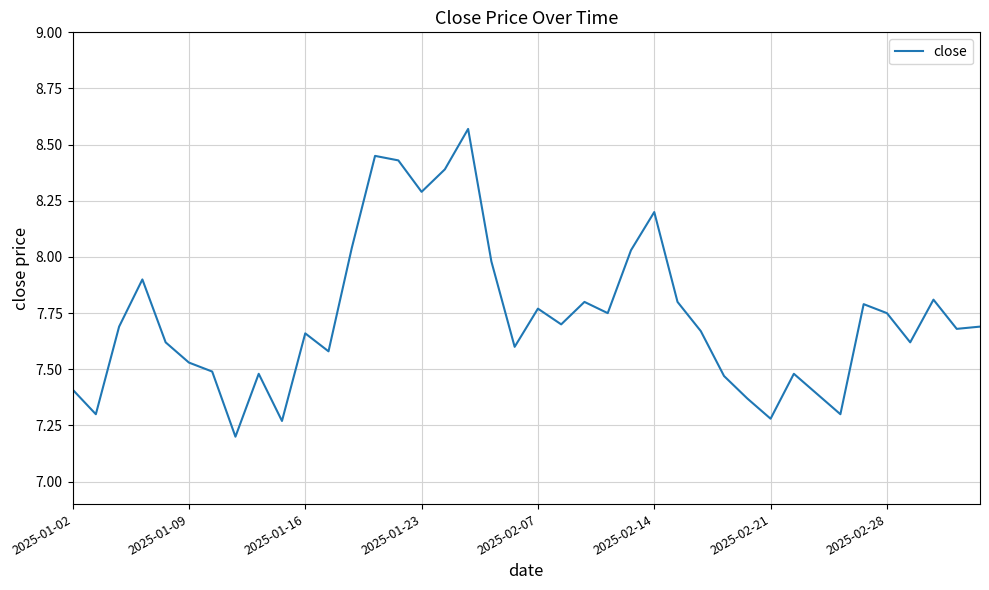

What is the smallest value displayed?

7.2